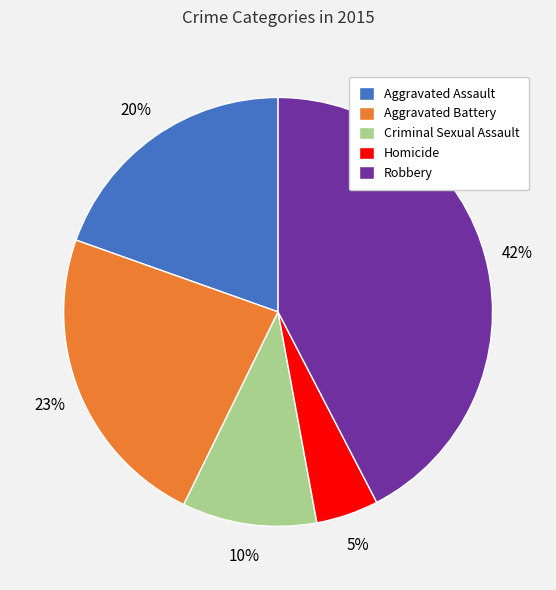

Do Criminal Sexual Assault and Aggravated Assault together represent more than half of the pie?

No